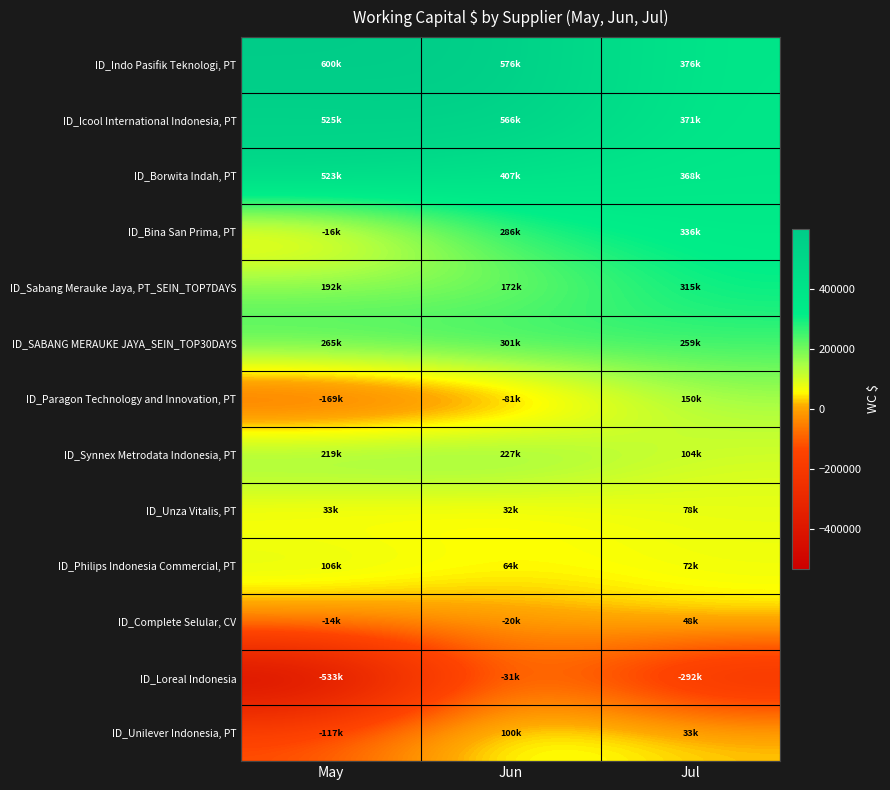

Which series has the widest spread of values?

ID_Loreal Indonesia